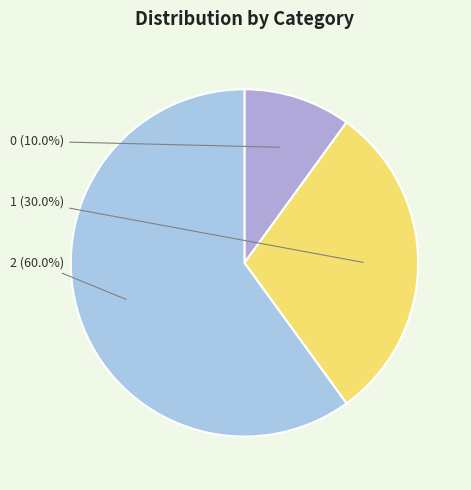

Does any single category account for the majority?

Yes